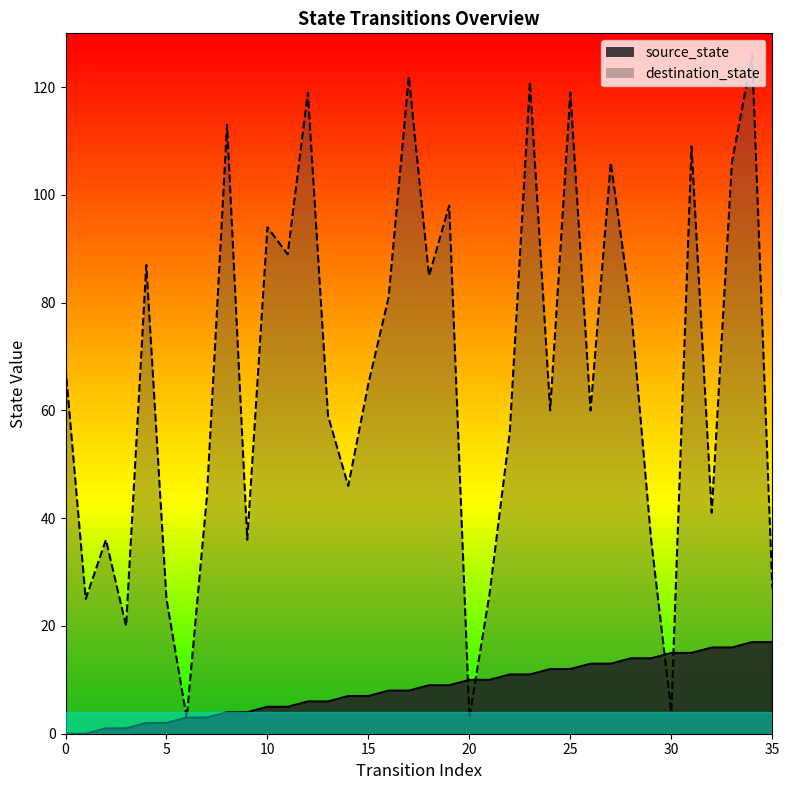

Where does the source_state series first go above 9?

20